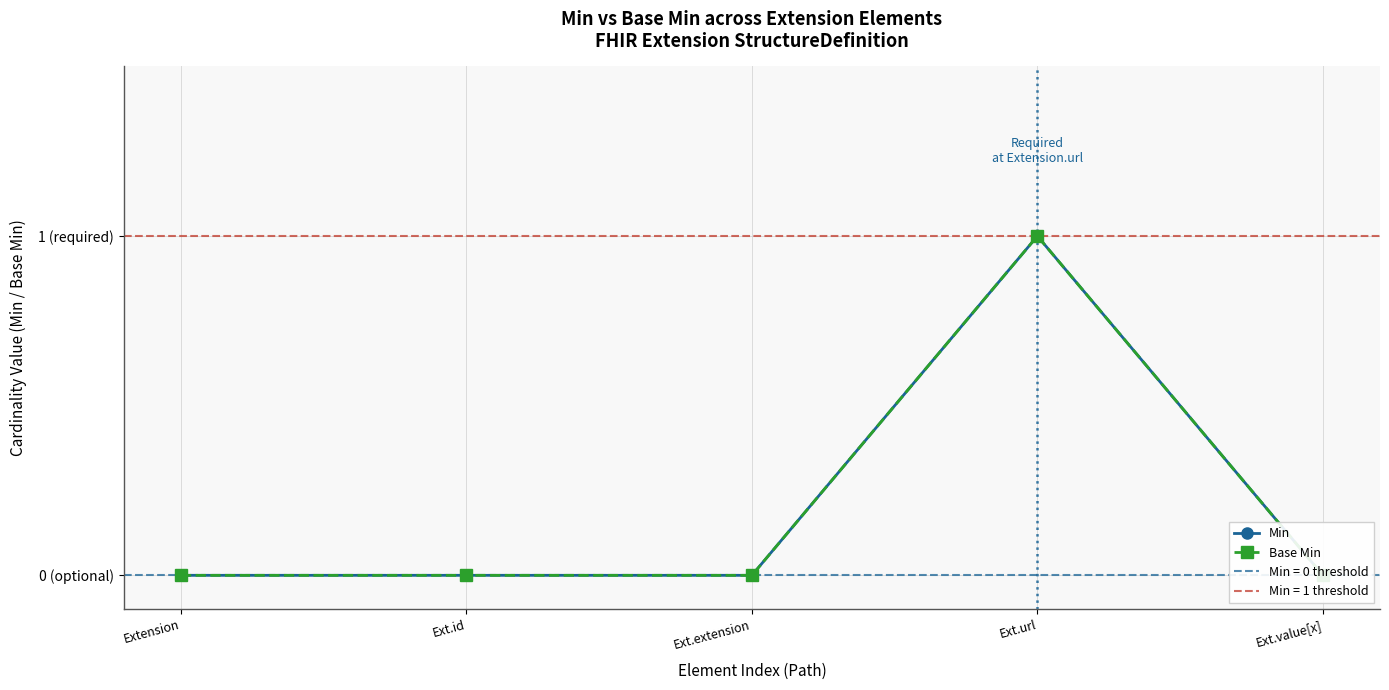

True or false: Base Min and Min intersect in this chart.

False